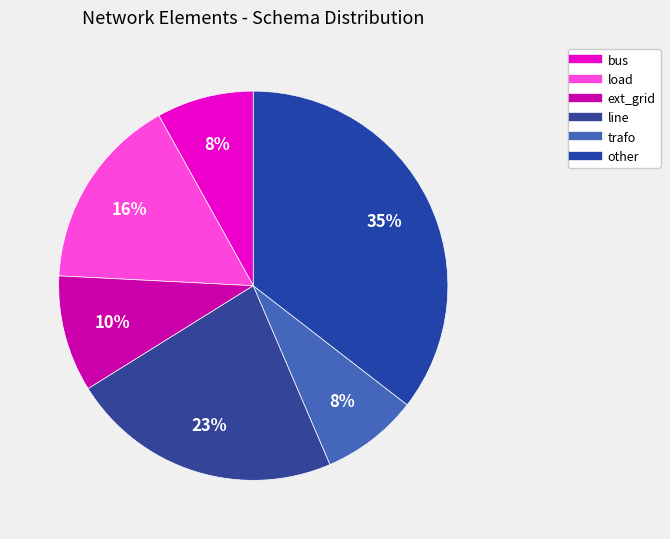

How many segments does this pie chart have?

6